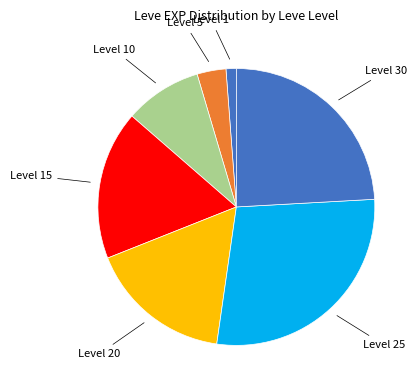

Is the sum of Level 25 and Level 1 greater than half?

No